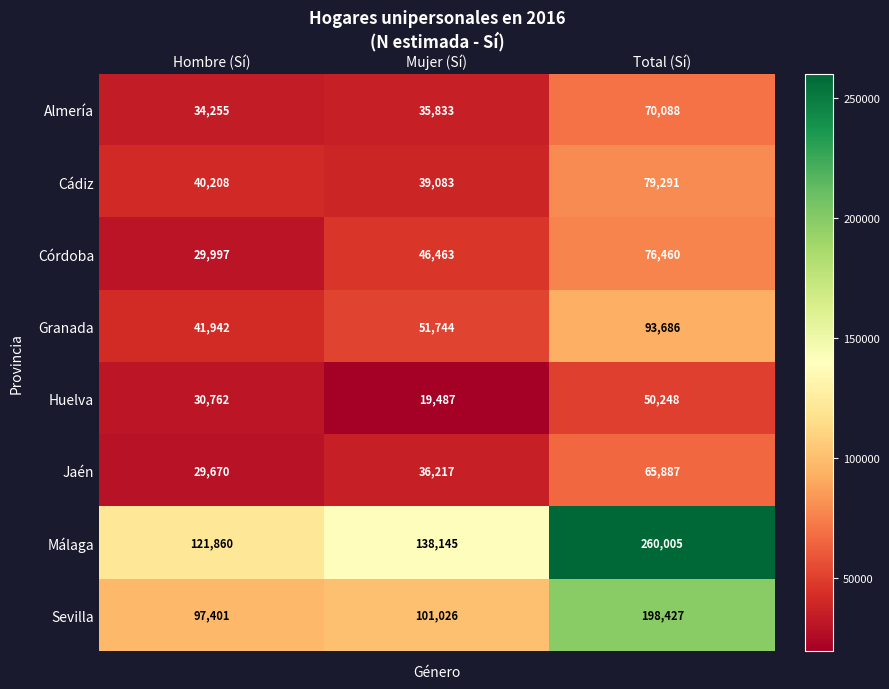

At which category does the chart reach its minimum across all series?

Mujer (Sí)